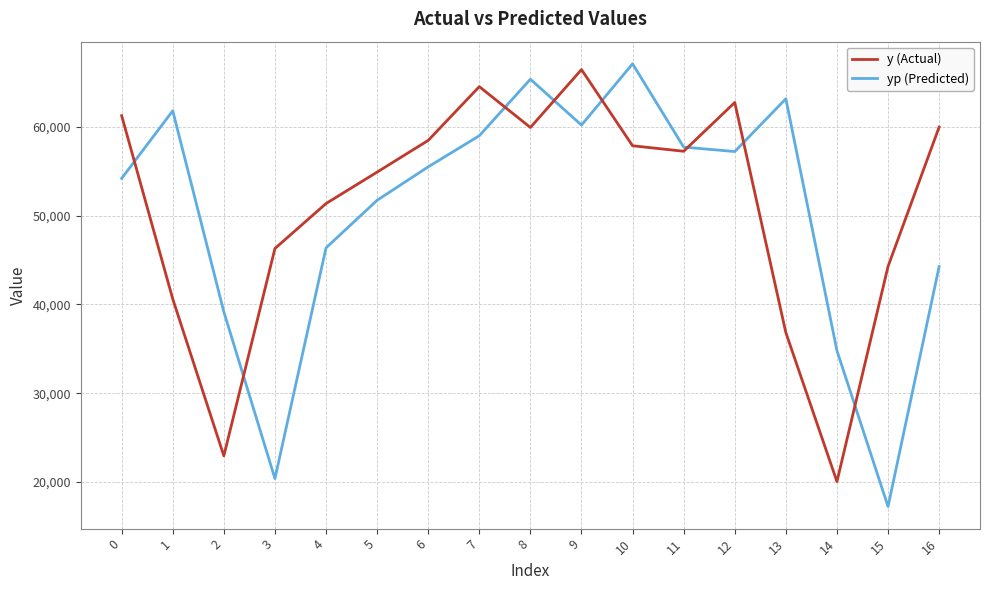

True or false: yp (Predicted) has more than 2 interior local peaks.

True